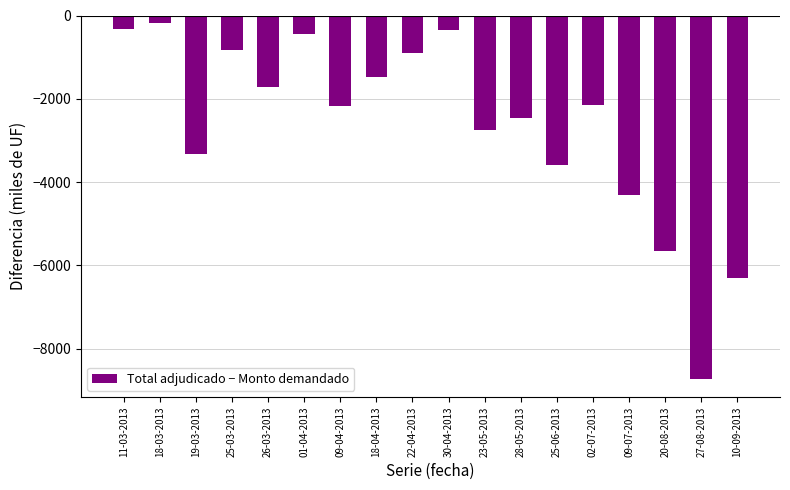

Where is the data nearest to the value -4460?

09-07-2013